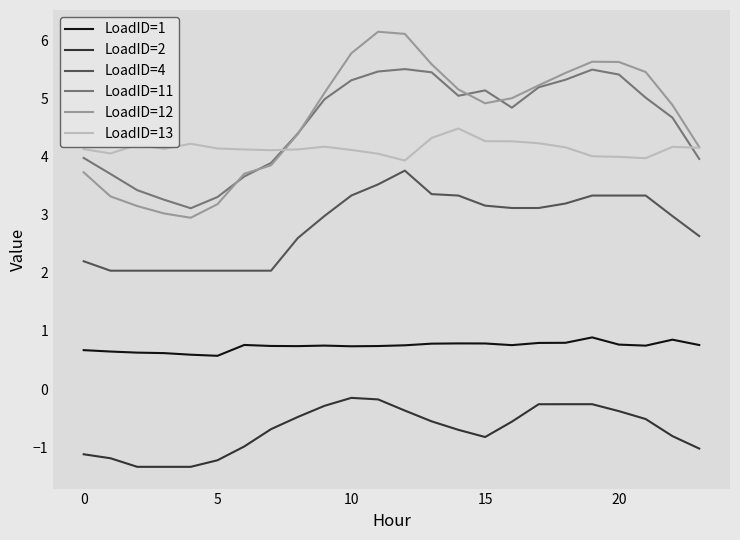

List the series in order of their peak value, lowest first.

LoadID=2, LoadID=1, LoadID=4, LoadID=13, LoadID=11, LoadID=12